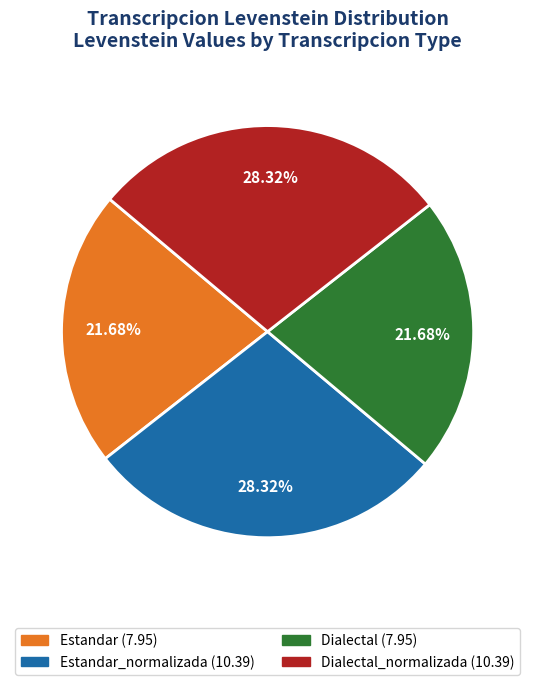

Is there any slice that represents more than half of the pie?

No